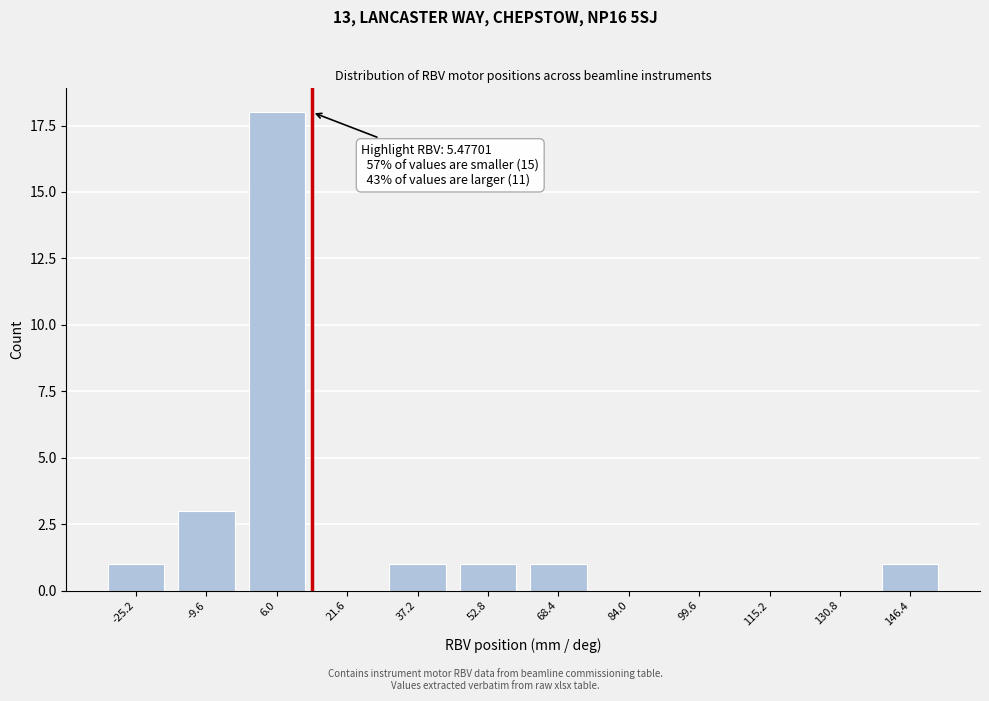

Reading right to left, what are all the values shown in this chart?

146.4=1	130.8=0	115.2=0	99.6=0	84.0=0	68.4=1	52.8=1	37.2=1	21.6=0	6.0=18	-9.6=3	-25.2=1